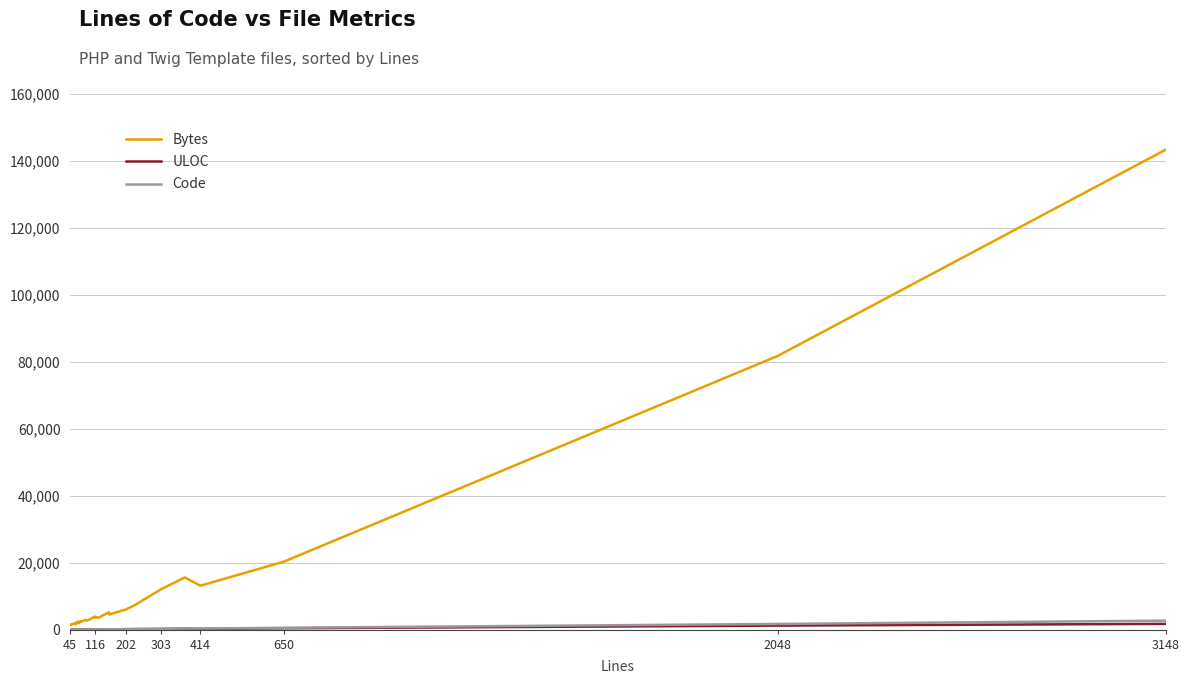

True or false: ULOC and Bytes intersect in this chart.

False